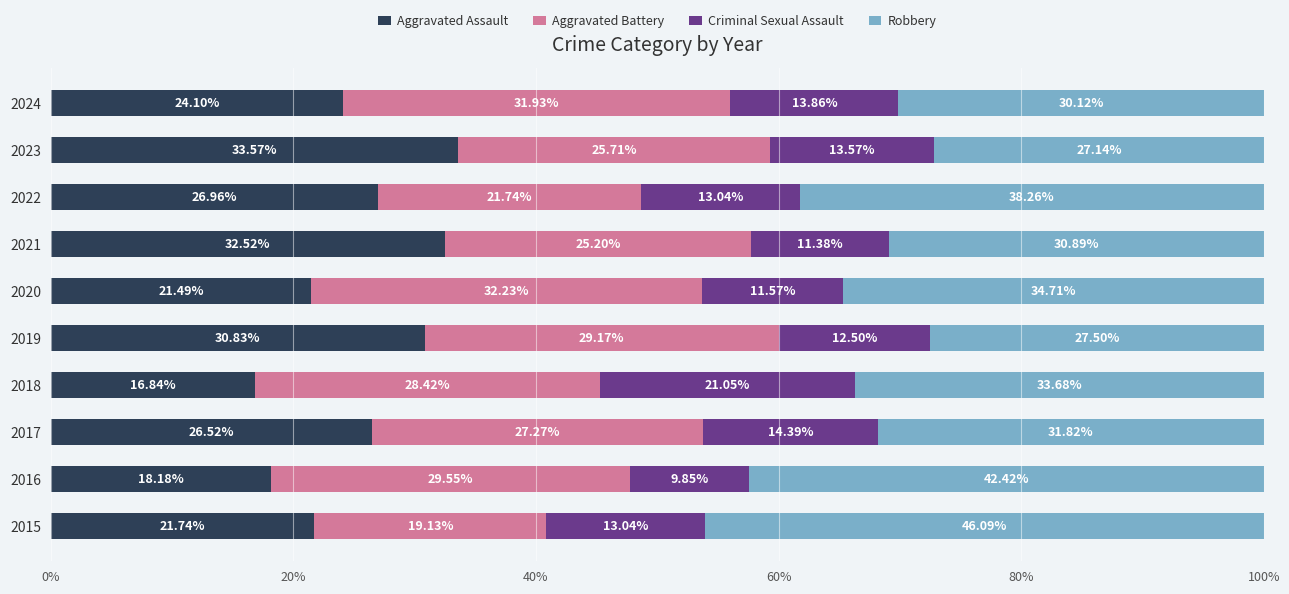

Rank the categories by Aggravated Assault value from highest to lowest.

2023, 2021, 2019, 2022, 2017, 2024, 2015, 2020, 2016, 2018